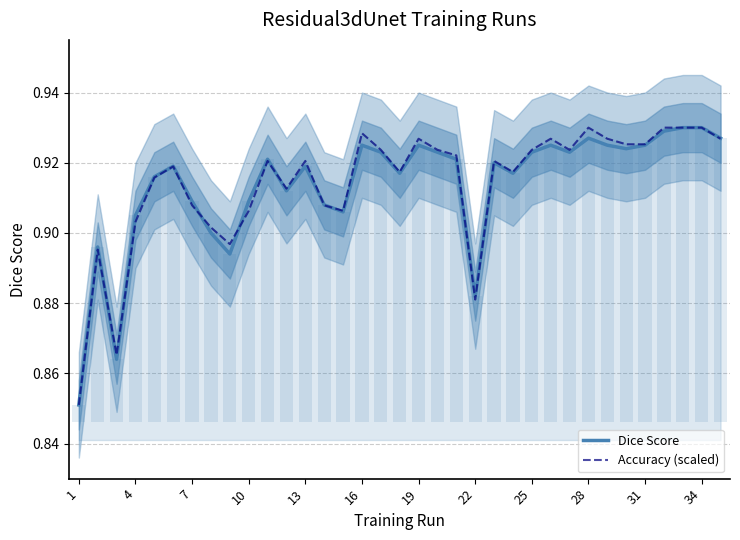

Reading left to right, list all the values displayed in this chart.

Dice Score: 0.9	0.9	0.9	0.9	0.9	0.9	0.9	0.9	0.9	0.9	0.9	0.9	0.9	0.9	0.9	0.9	0.9	0.9	0.9	0.9	0.9	0.9	0.9	0.9	0.9	0.9	0.9	0.9	0.9	0.9	0.9	0.9	0.9	0.9	0.9
Accuracy (scaled): 0.9	0.9	0.9	0.9	0.9	0.9	0.9	0.9	0.9	0.9	0.9	0.9	0.9	0.9	0.9	0.9	0.9	0.9	0.9	0.9	0.9	0.9	0.9	0.9	0.9	0.9	0.9	0.9	0.9	0.9	0.9	0.9	0.9	0.9	0.9